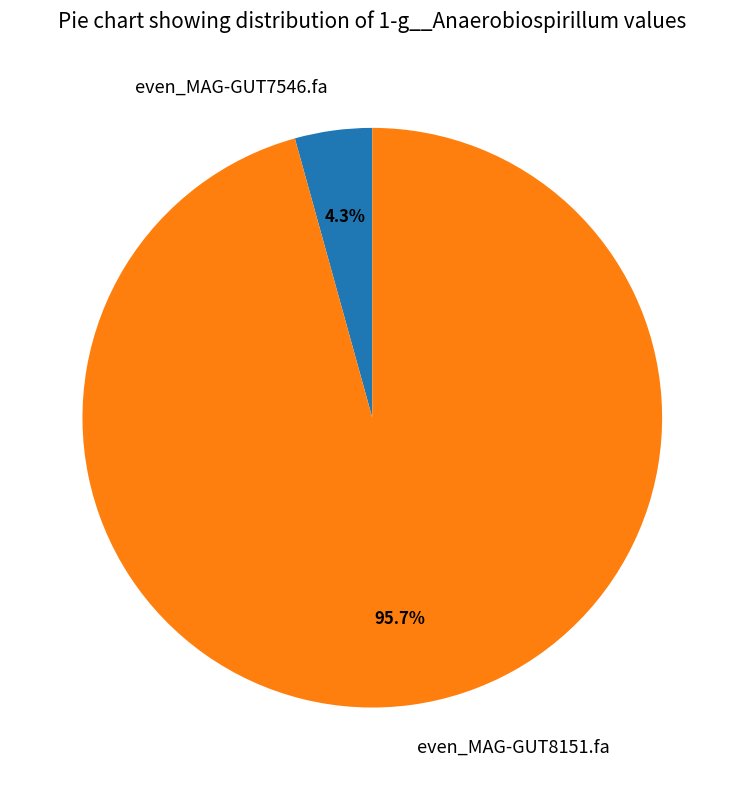

Combined, what portion of the pie is even_MAG-GUT8151.fa and even_MAG-GUT7546.fa?

100.0%